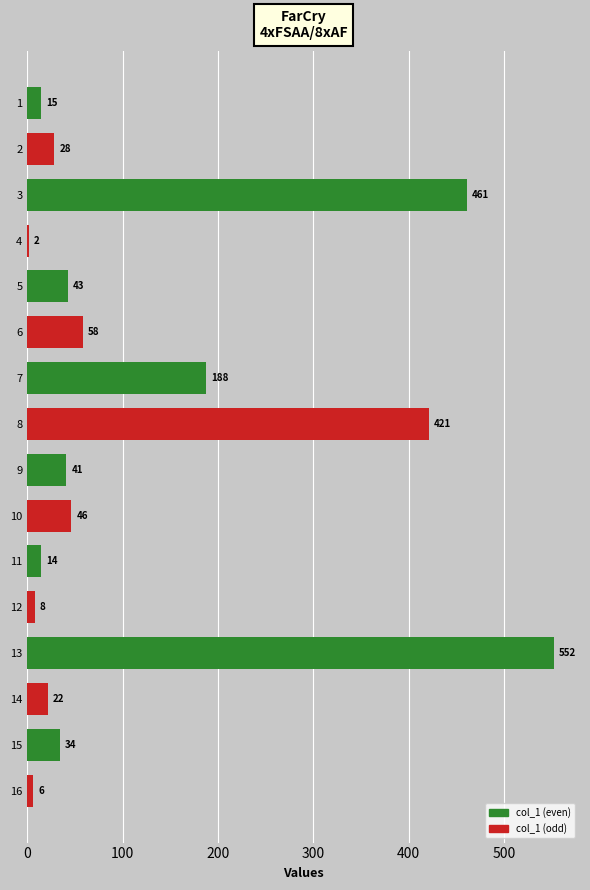

The chart shows a value of 1.6 at 4. True or false?

True